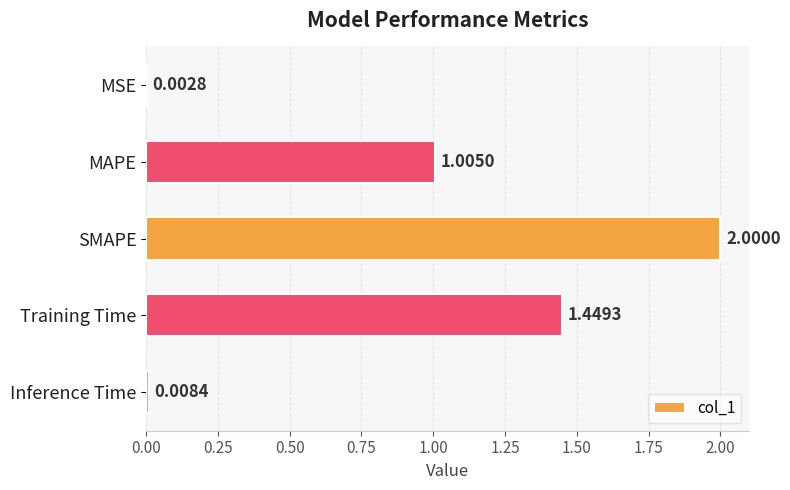

Where is the data nearest to the value 1?

MAPE